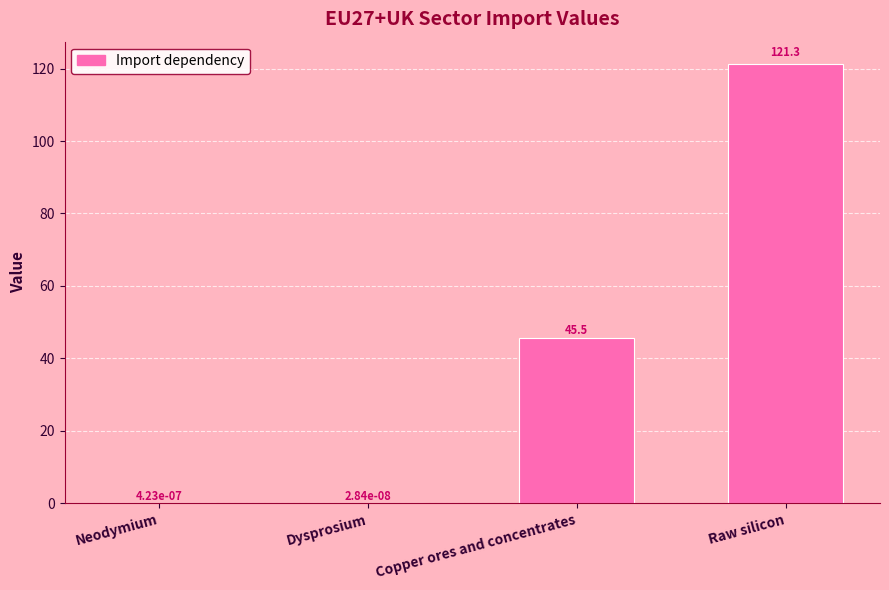

What is the change in value from Neodymium to Raw silicon?

+121.3